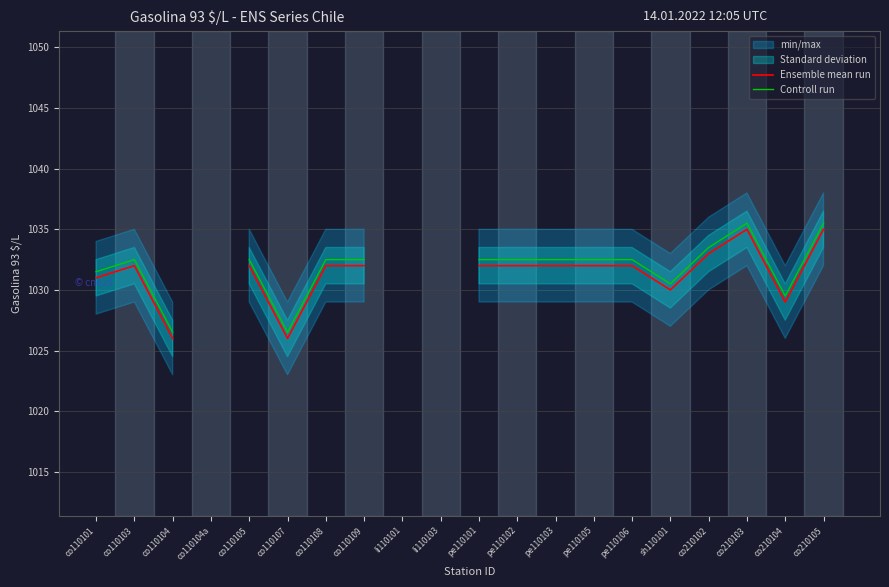

What is the maximum value for Ensemble mean run?

1035.0